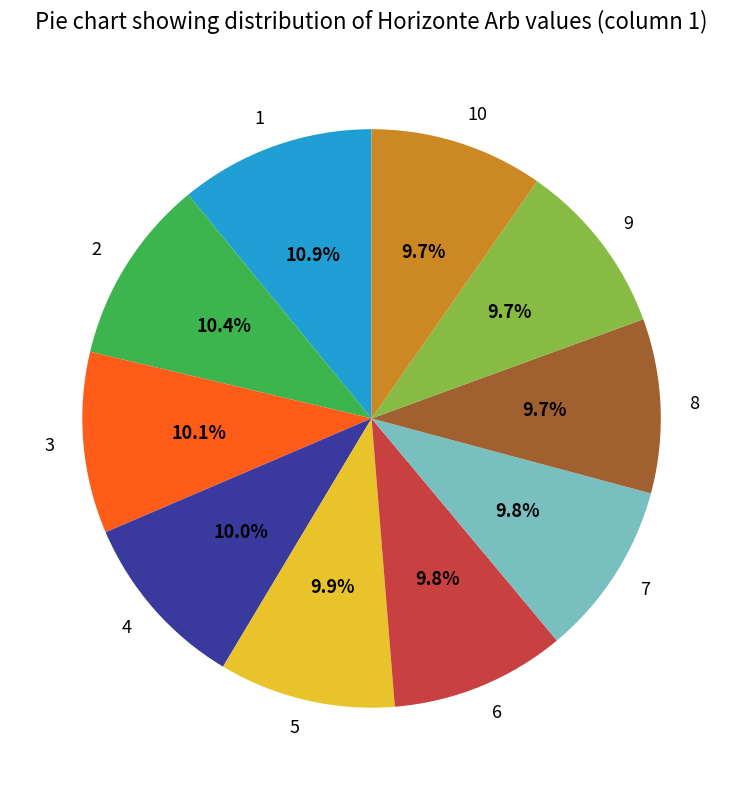

How many slices are in this pie chart?

10